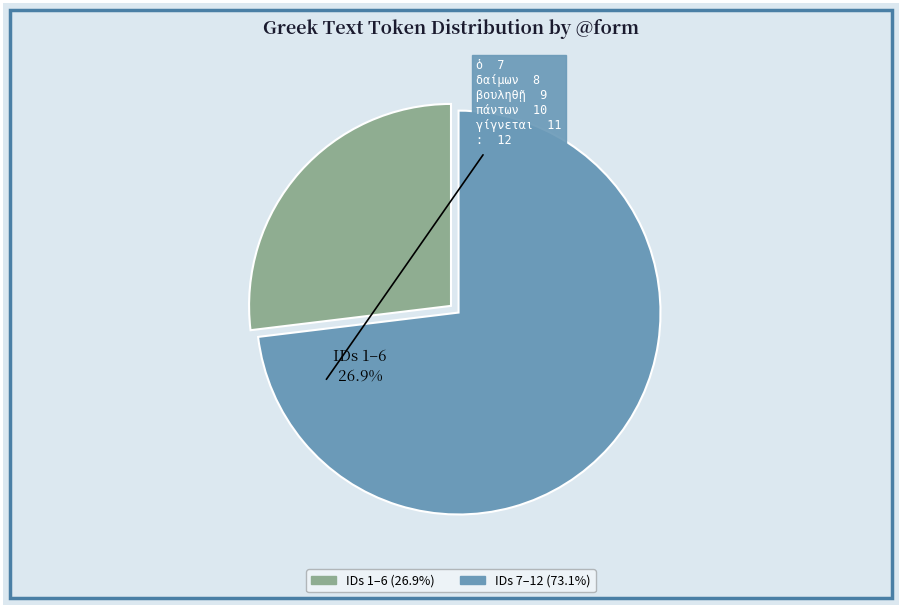

Is the sum of τὸ and πέρας greater than half?

No